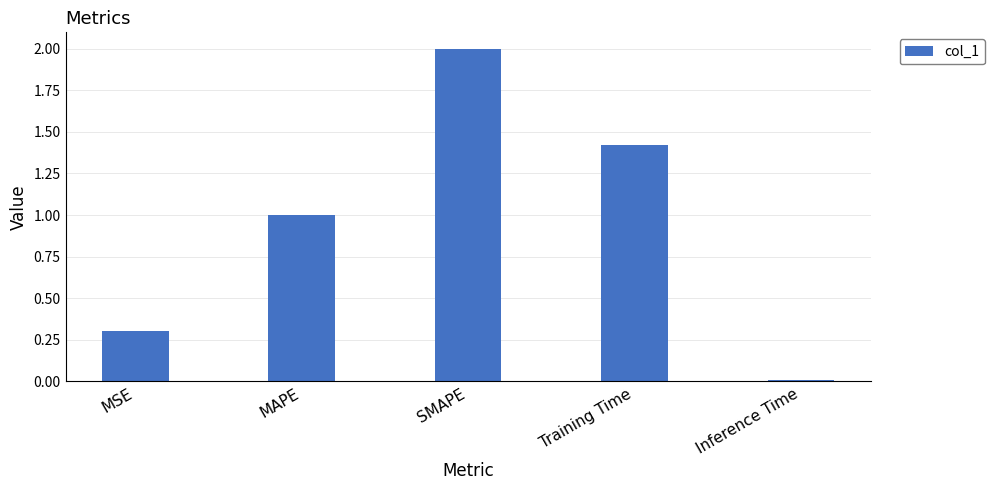

True or false: the data shows 0.0 at Inference Time.

True